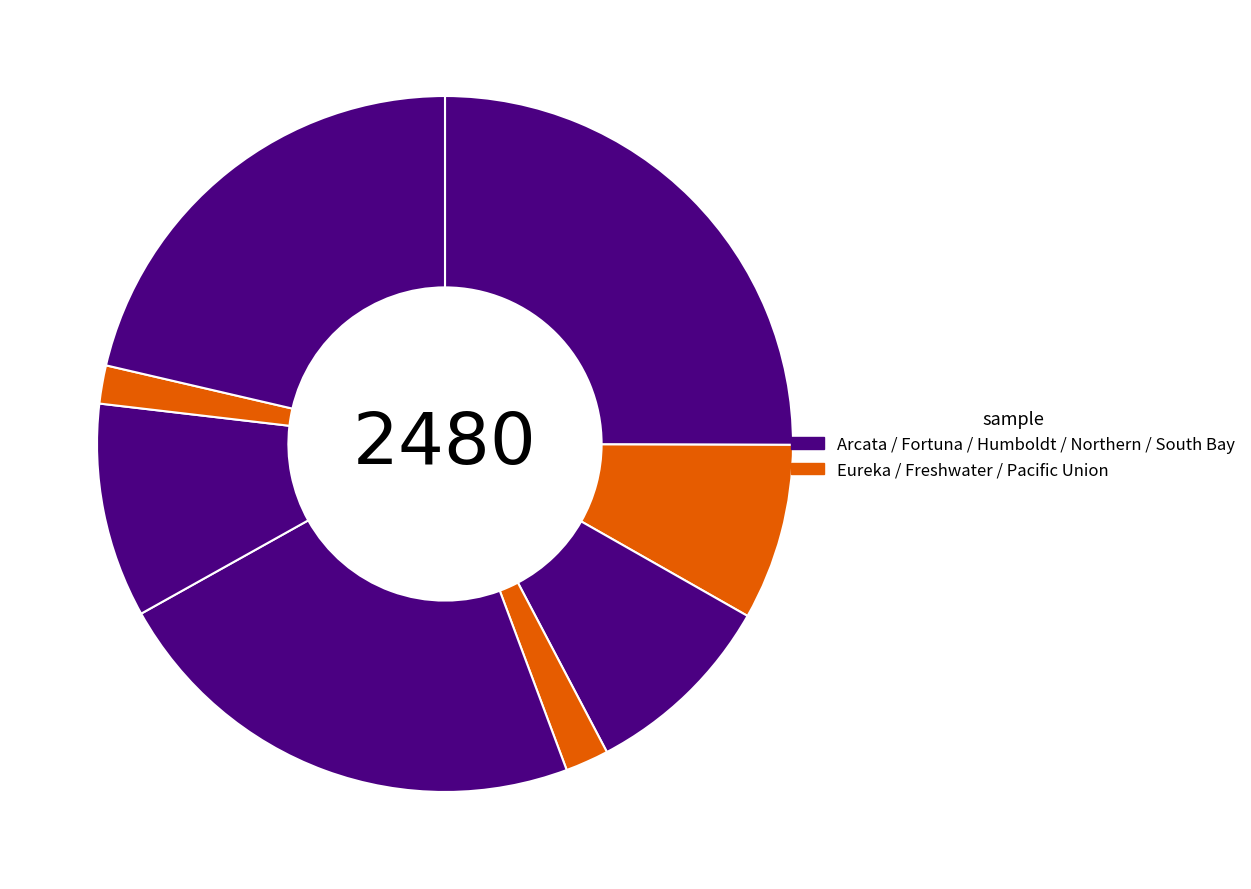

How many segments does this pie chart have?

8